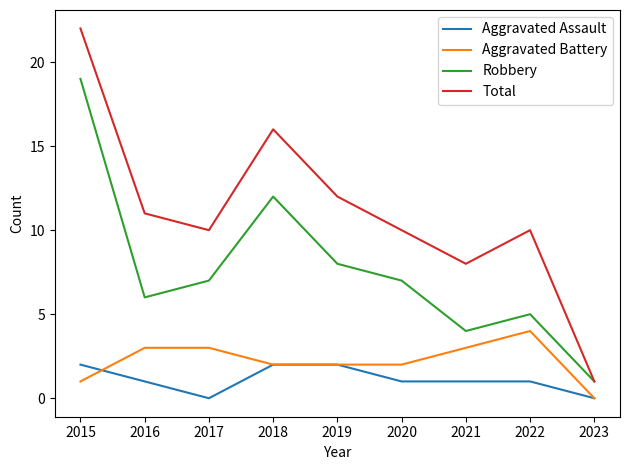

Rank the series by their maximum value, from highest to lowest.

Total, Robbery, Aggravated Battery, Aggravated Assault